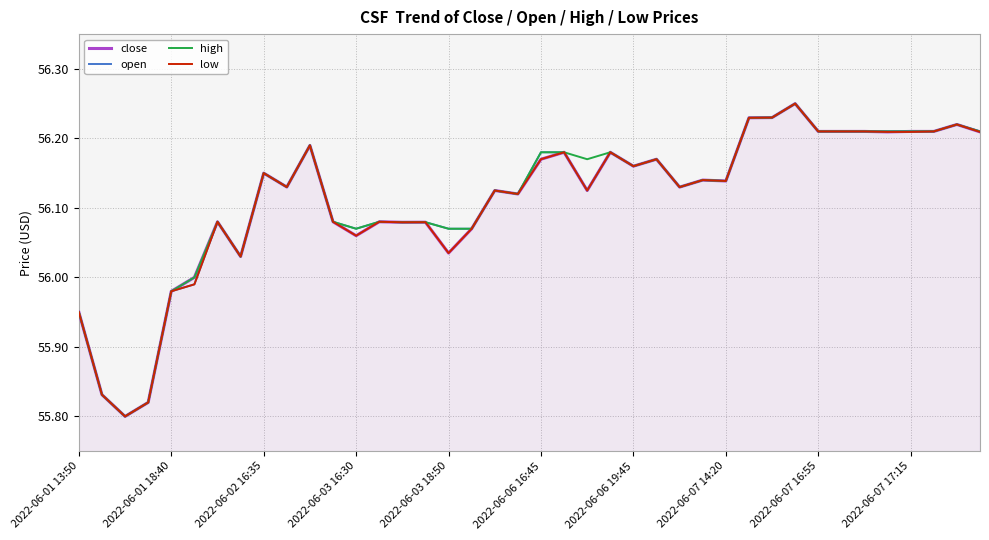

Does the chart have visible grid lines?

Yes